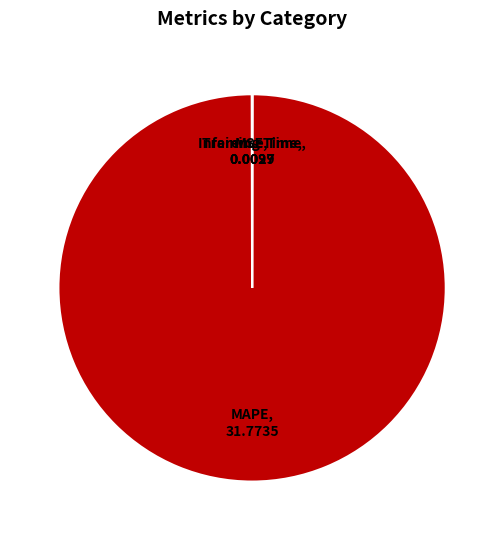

True or false: MAPE accounts for 88% of the total.

False